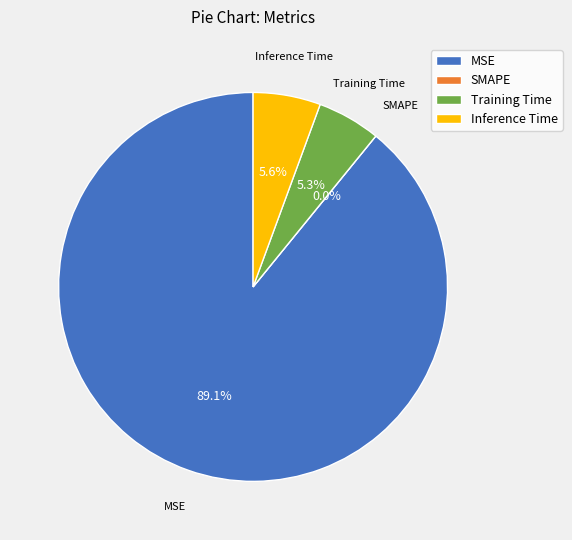

Is the sum of Inference Time and MSE greater than half?

Yes